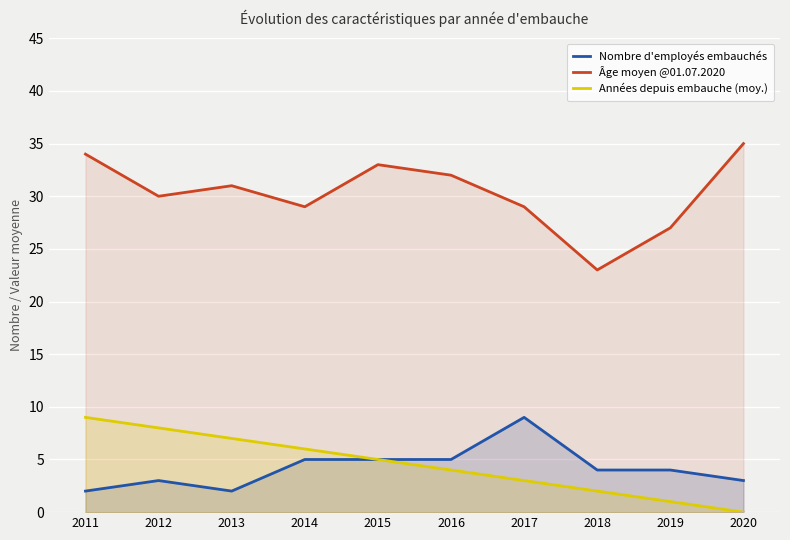

True or false: Nombre d'employés embauchés and Âge moyen @01.07.2020 cross at least once.

False